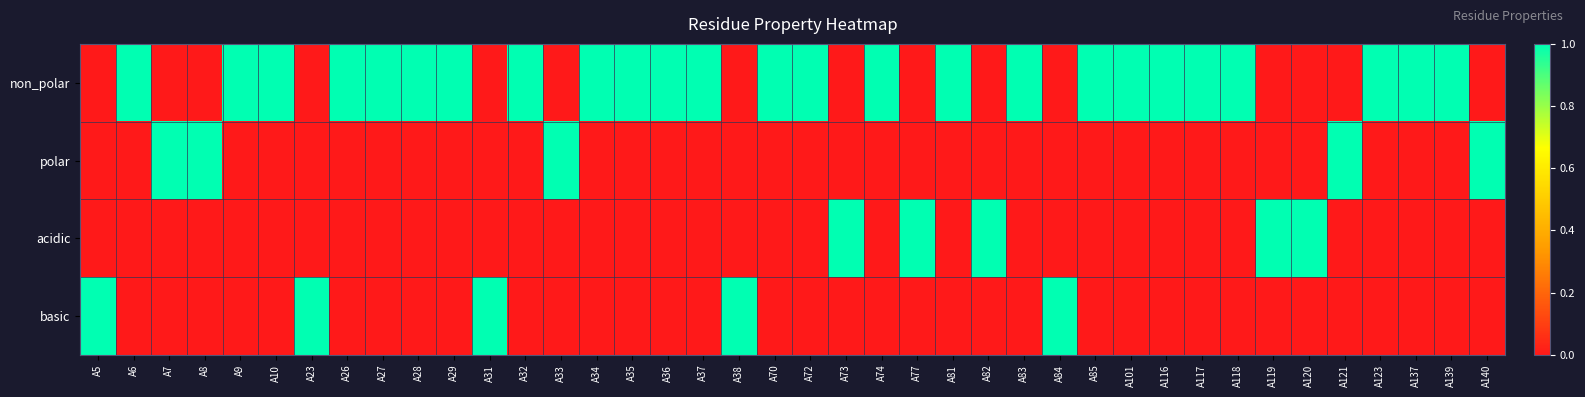

Reading left to right, extract all data points from this chart.

non_polar: A5=0	A6=1	A7=0	A8=0	A9=1	A10=1	A23=0	A26=1	A27=1	A28=1	A29=1	A31=0	A32=1	A33=0	A34=1	A35=1	A36=1	A37=1	A38=0	A70=1	A72=1	A73=0	A74=1	A77=0	A81=1	A82=0	A83=1	A84=0	A85=1	A101=1	A116=1	A117=1	A118=1	A119=0	A120=0	A121=0	A123=1	A137=1	A139=1	A140=0
polar: A5=0	A6=0	A7=1	A8=1	A9=0	A10=0	A23=0	A26=0	A27=0	A28=0	A29=0	A31=0	A32=0	A33=1	A34=0	A35=0	A36=0	A37=0	A38=0	A70=0	A72=0	A73=0	A74=0	A77=0	A81=0	A82=0	A83=0	A84=0	A85=0	A101=0	A116=0	A117=0	A118=0	A119=0	A120=0	A121=1	A123=0	A137=0	A139=0	A140=1
acidic: A5=0	A6=0	A7=0	A8=0	A9=0	A10=0	A23=0	A26=0	A27=0	A28=0	A29=0	A31=0	A32=0	A33=0	A34=0	A35=0	A36=0	A37=0	A38=0	A70=0	A72=0	A73=1	A74=0	A77=1	A81=0	A82=1	A83=0	A84=0	A85=0	A101=0	A116=0	A117=0	A118=0	A119=1	A120=1	A121=0	A123=0	A137=0	A139=0	A140=0
basic: A5=1	A6=0	A7=0	A8=0	A9=0	A10=0	A23=1	A26=0	A27=0	A28=0	A29=0	A31=1	A32=0	A33=0	A34=0	A35=0	A36=0	A37=0	A38=1	A70=0	A72=0	A73=0	A74=0	A77=0	A81=0	A82=0	A83=0	A84=1	A85=0	A101=0	A116=0	A117=0	A118=0	A119=0	A120=0	A121=0	A123=0	A137=0	A139=0	A140=0